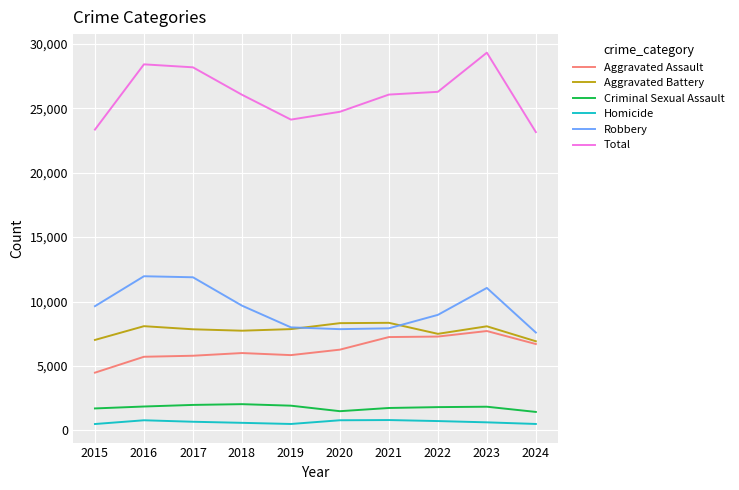

What is the spread (max minus min) of values at 2023?

28678